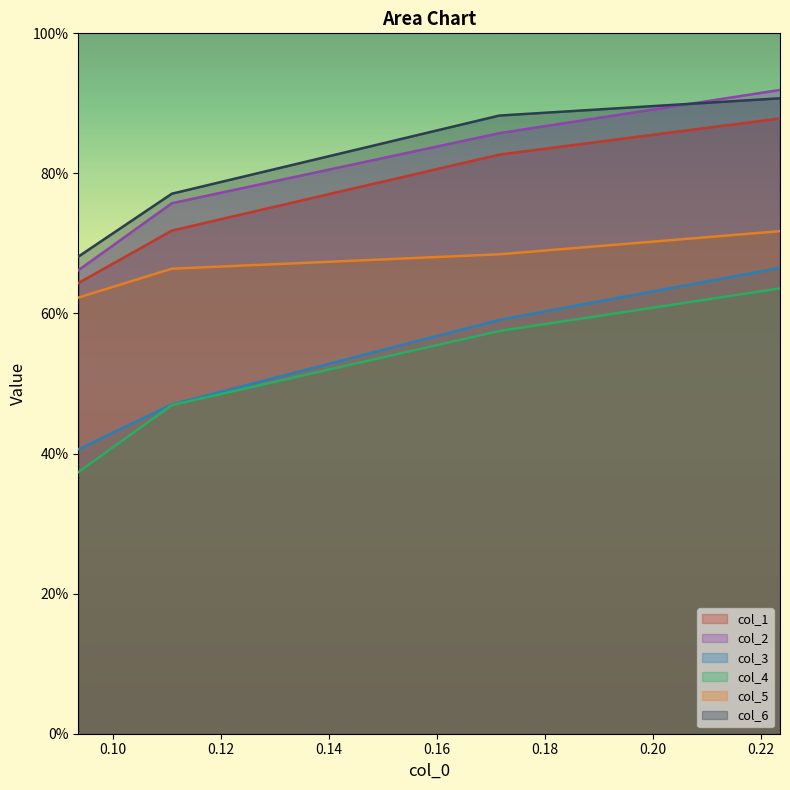

Does the chart display data point markers on the line(s)?

No